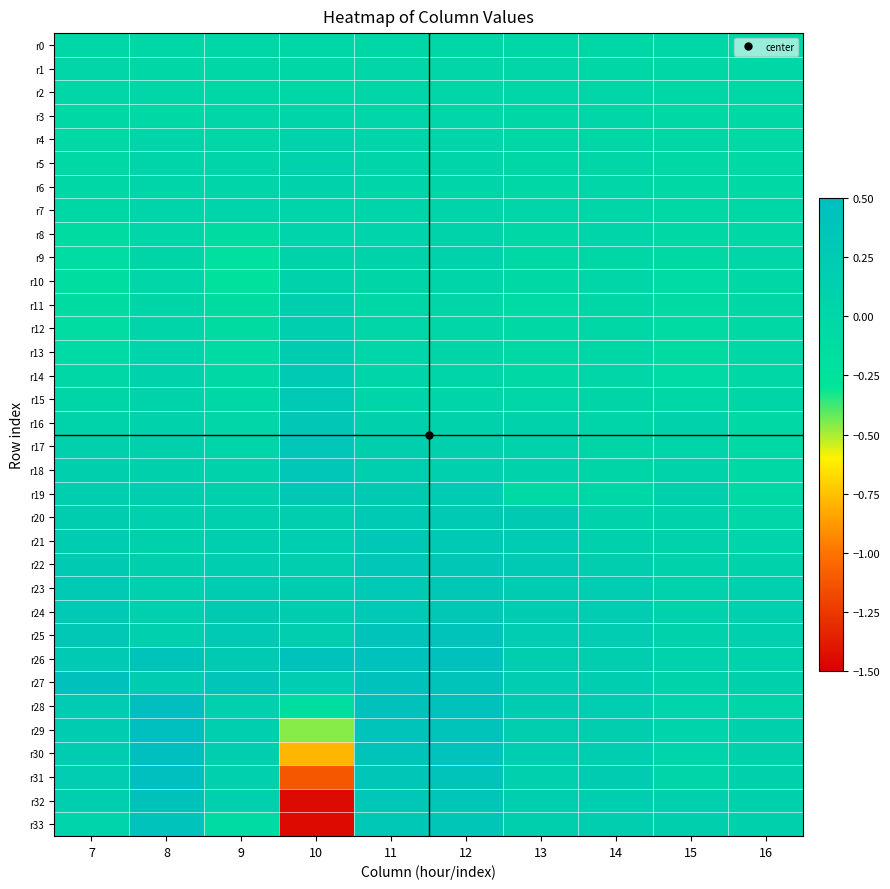

At how many categories does at least one series exceed -1?

10